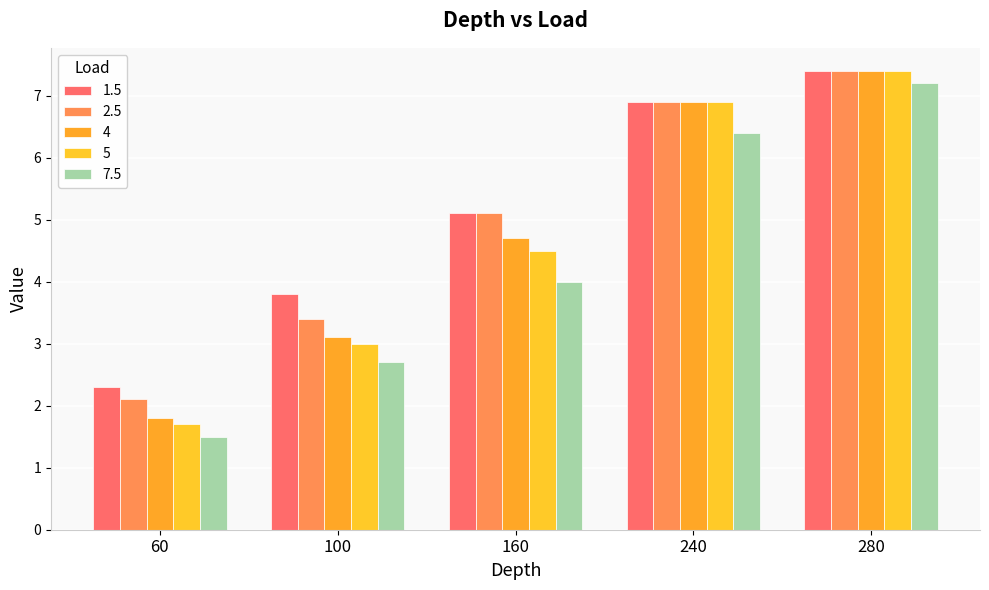

At which category is the sum across all series the highest?

280